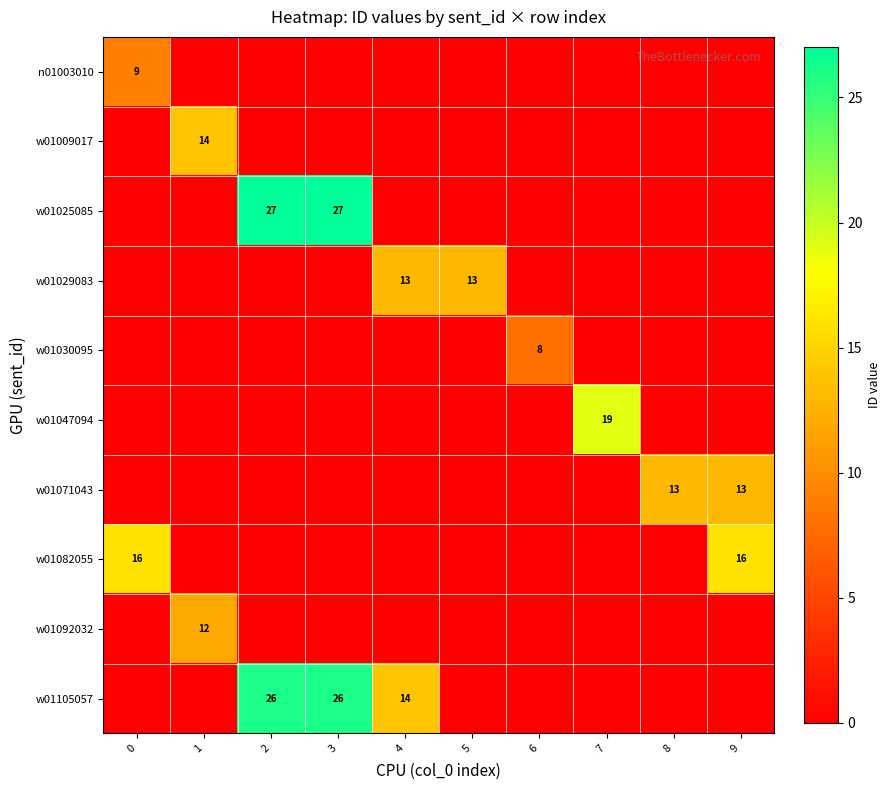

True or false: w01047094 has a value of 8 at 7.

False